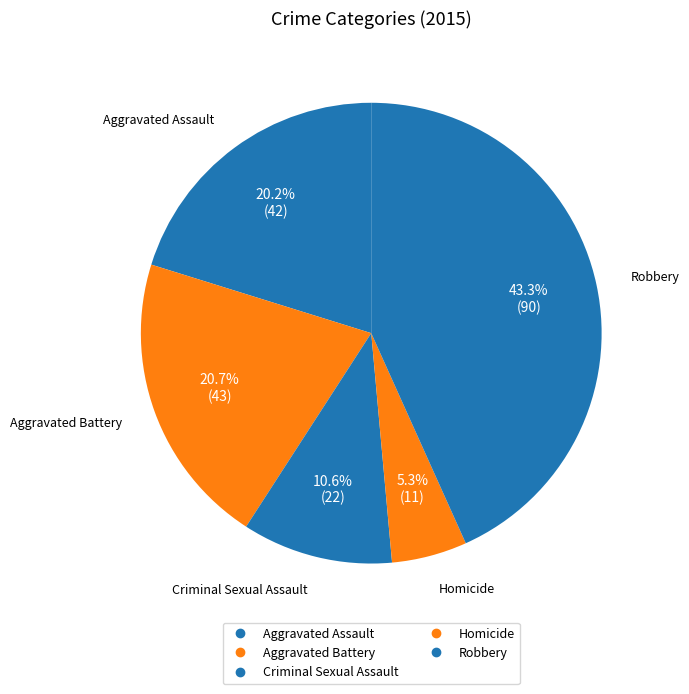

Rank the categories by value from lowest to highest.

Homicide, Criminal Sexual Assault, Aggravated Assault, Aggravated Battery, Robbery